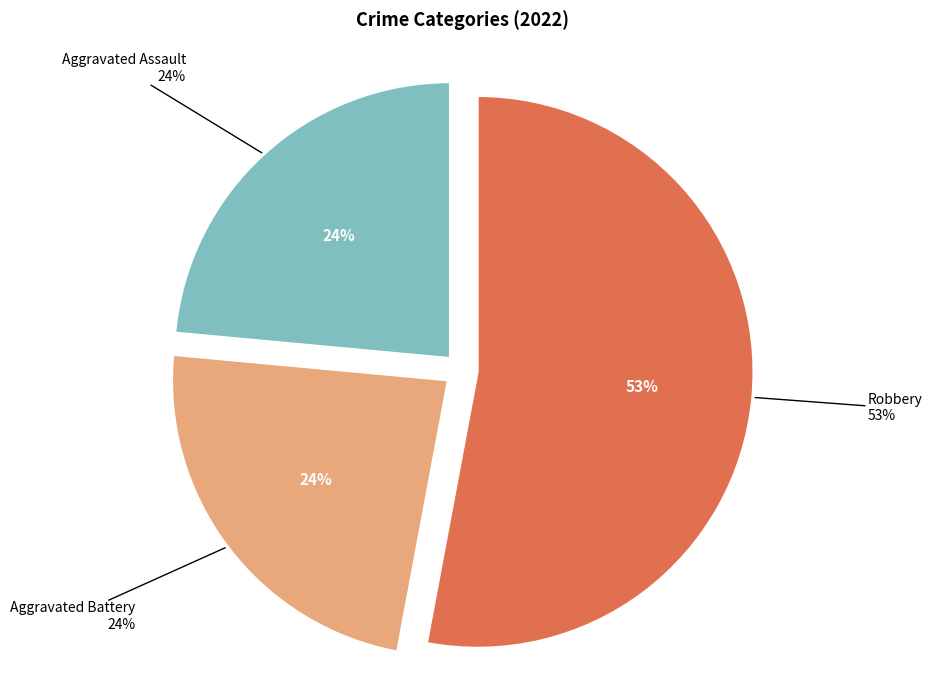

Is there a majority slice in this chart?

Yes